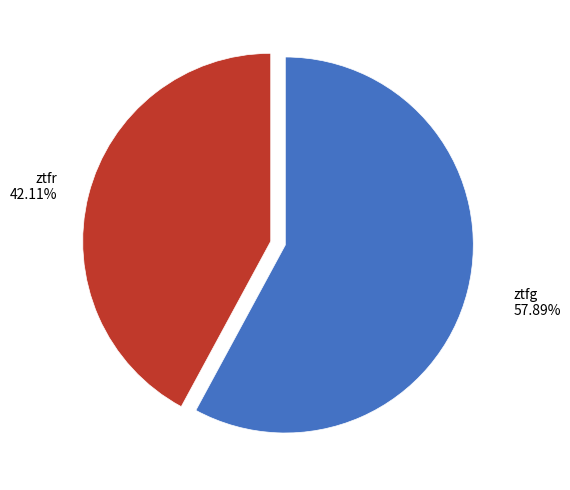

True or false: ztfr accounts for 54% of the total.

False